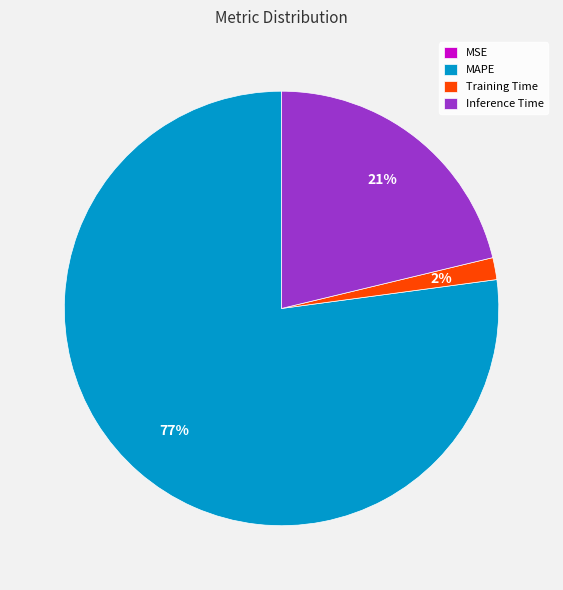

Does any single category account for the majority?

Yes